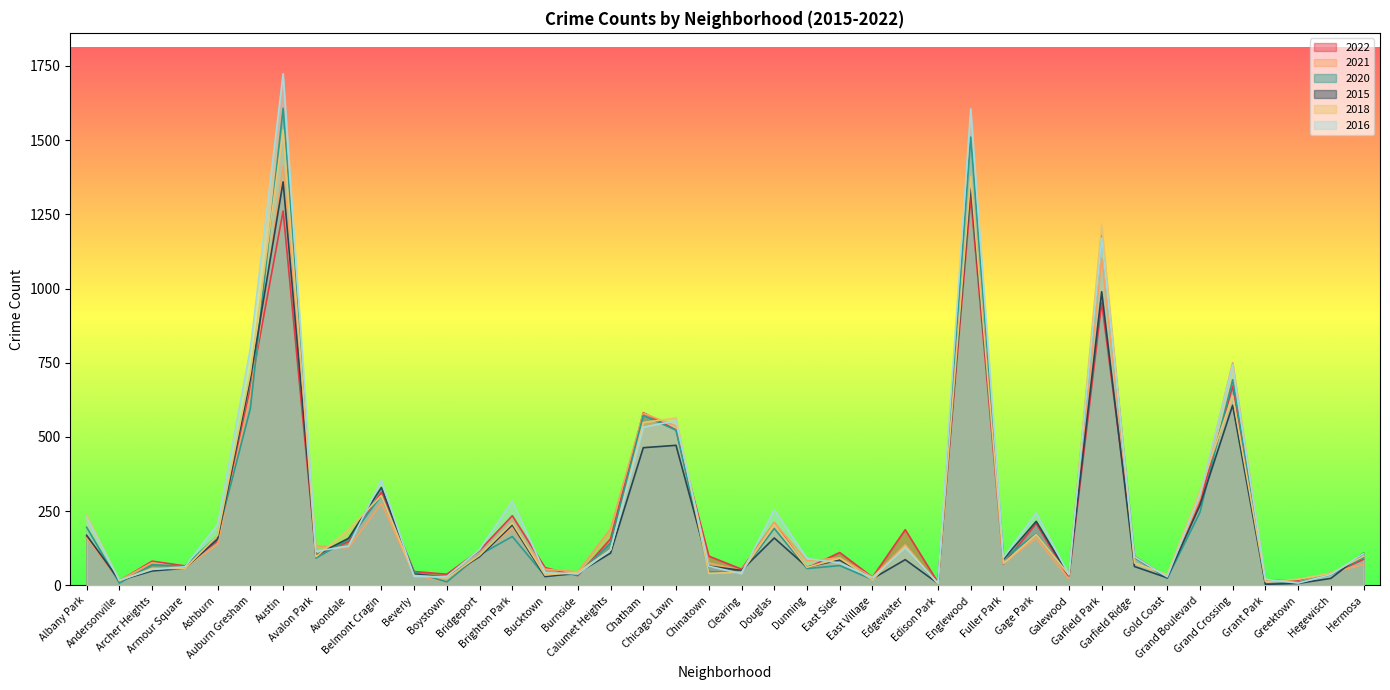

What is the label of the 36th point from the left?

Grand Crossing